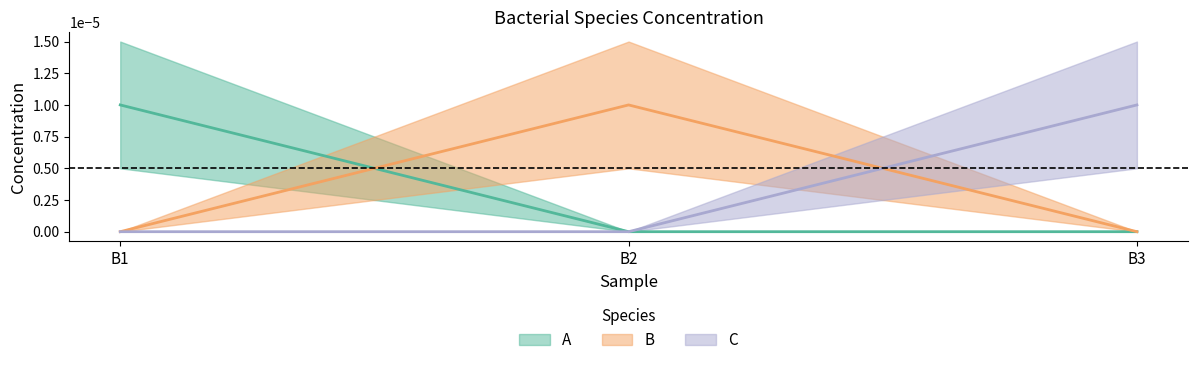

How many positive values does the A series have?

1